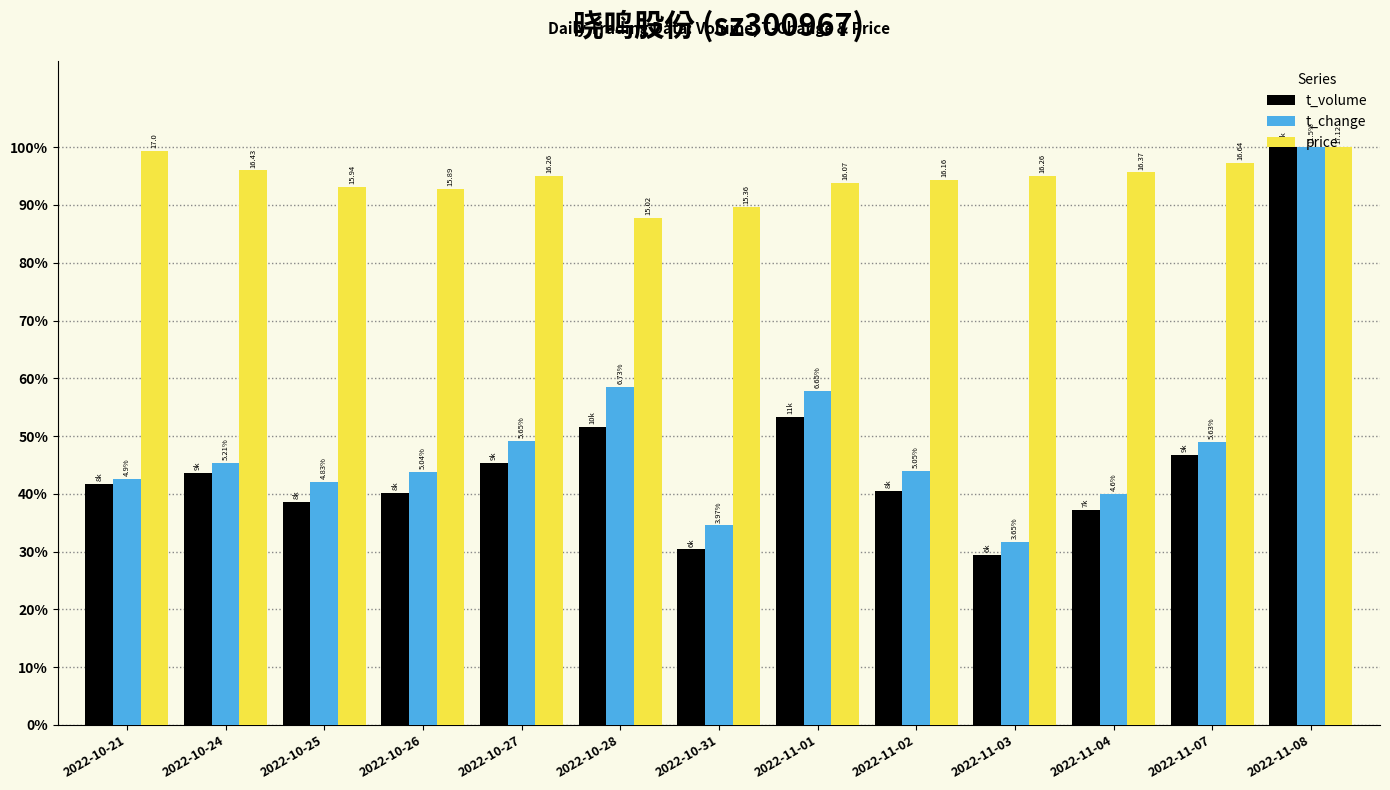

What is the value of the t_change bar at the 9th from the left?

43.9